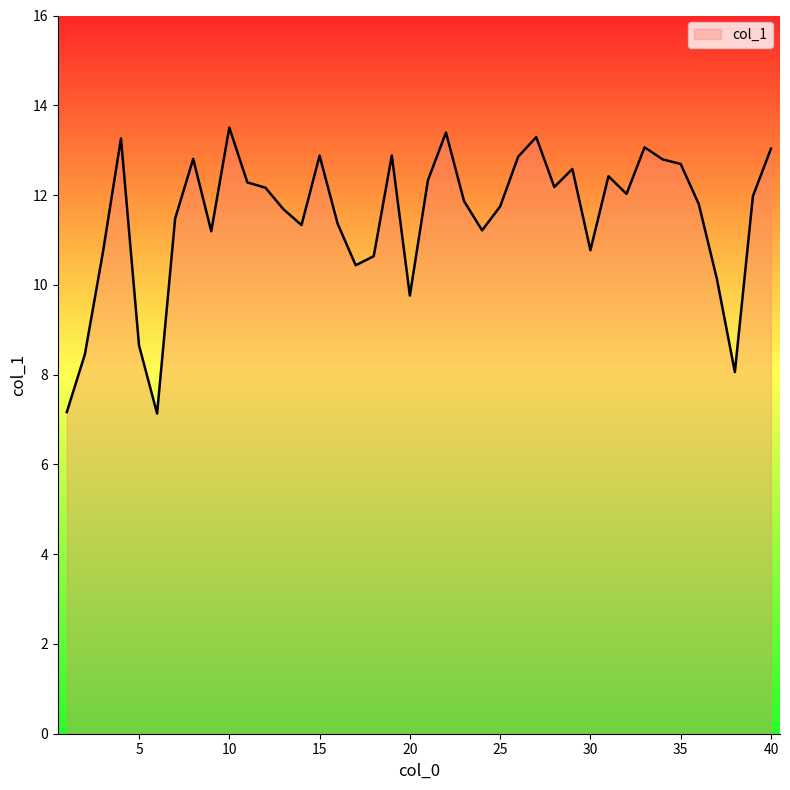

What is the difference between the maximum and minimum values?

6.4